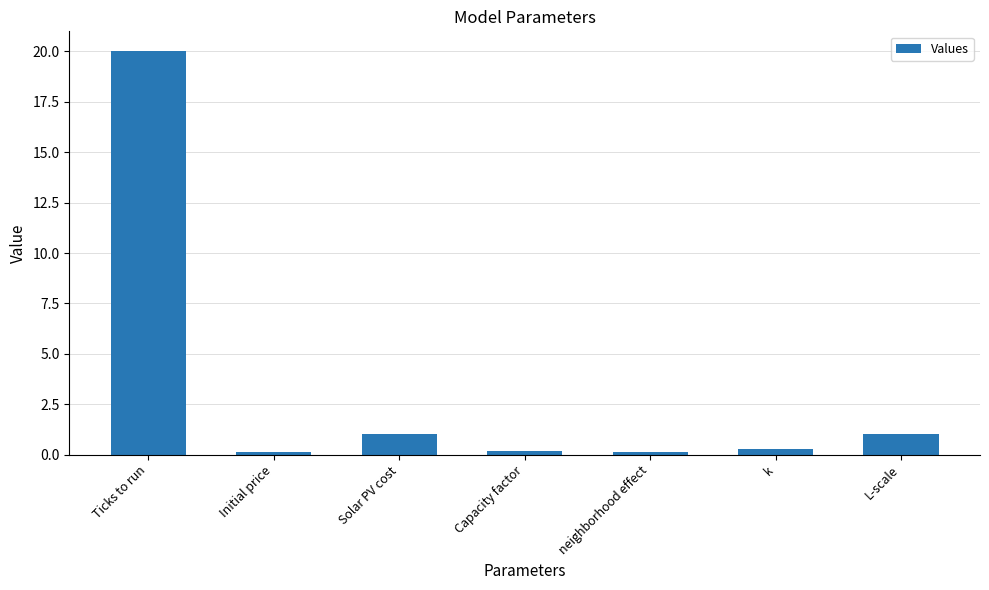

What is the label of the 2nd bar from the right?

k